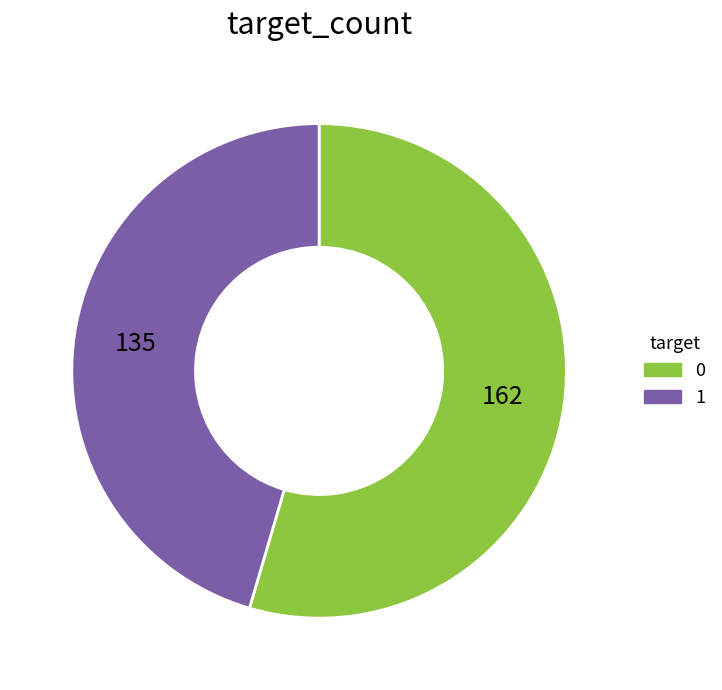

Rank the categories by value from highest to lowest.

0, 1